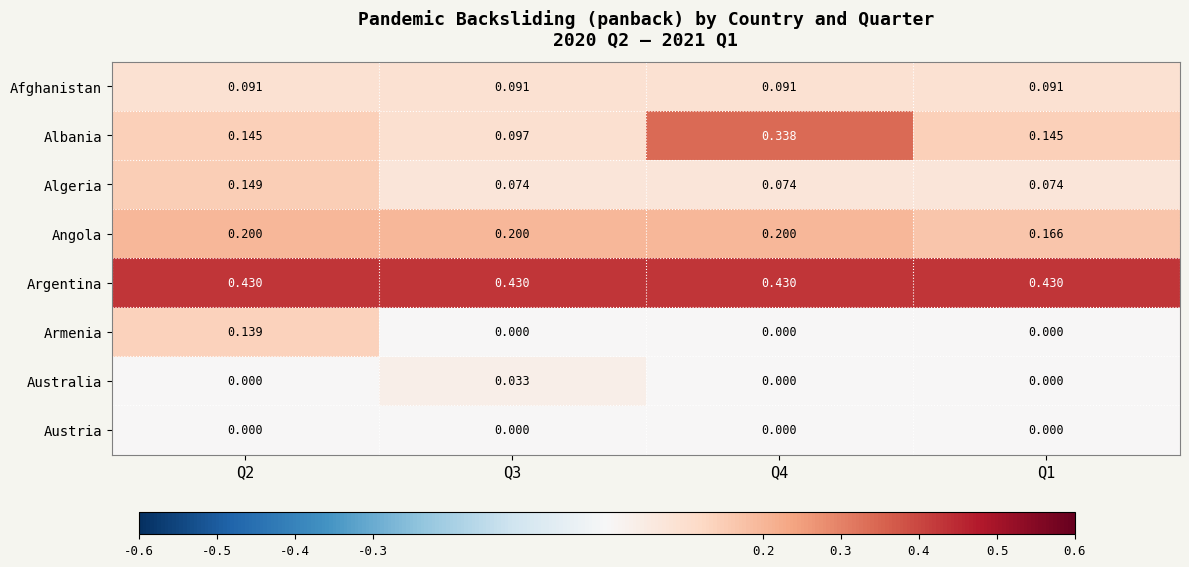

List the series in order of their peak value, lowest first.

Austria, Australia, Afghanistan, Armenia, Algeria, Angola, Albania, Argentina